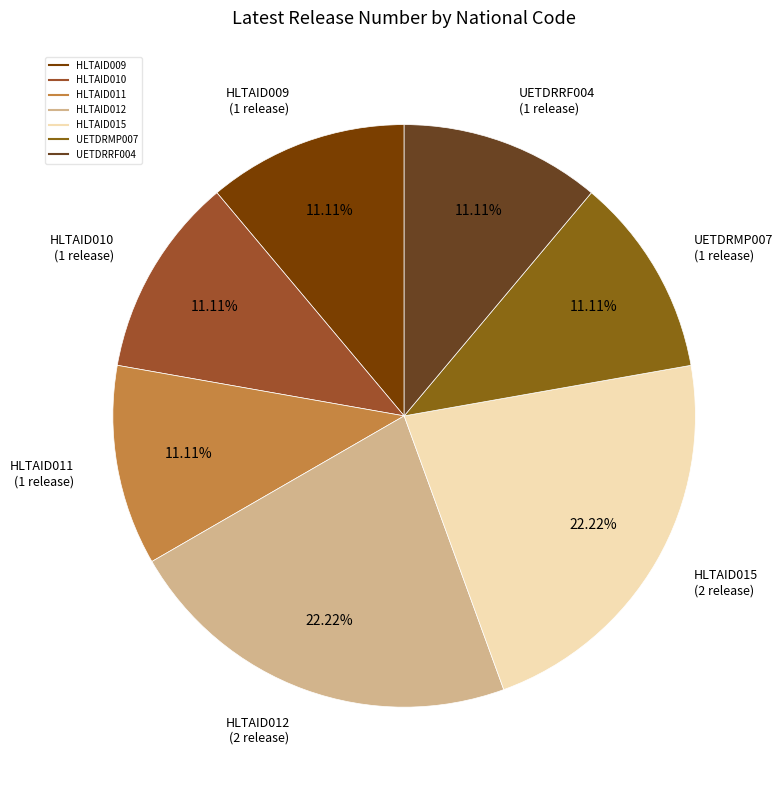

Does any single category account for the majority?

No